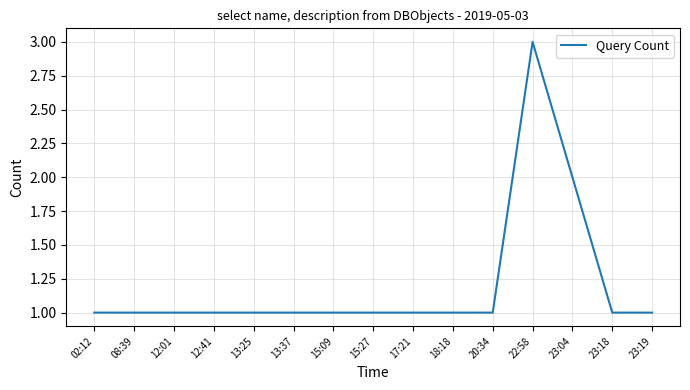

What is the difference between the maximum and minimum values?

2